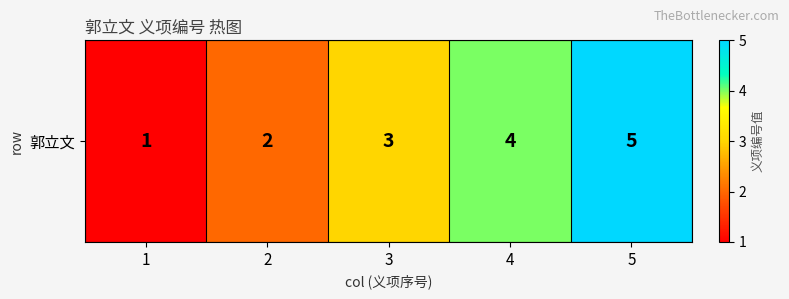

At which label is the value closest to 3?

3